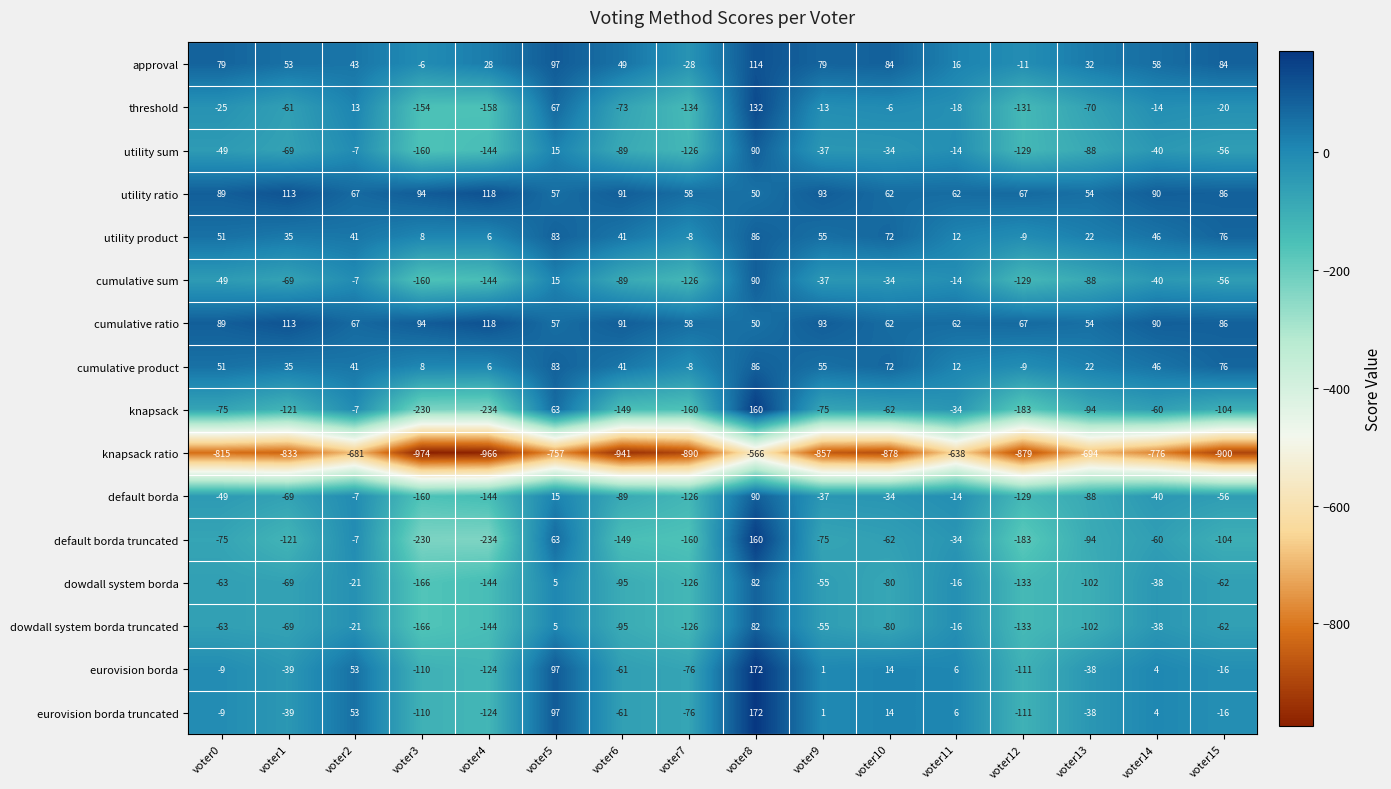

What is the difference between the second highest and second lowest values in the default borda series?

159